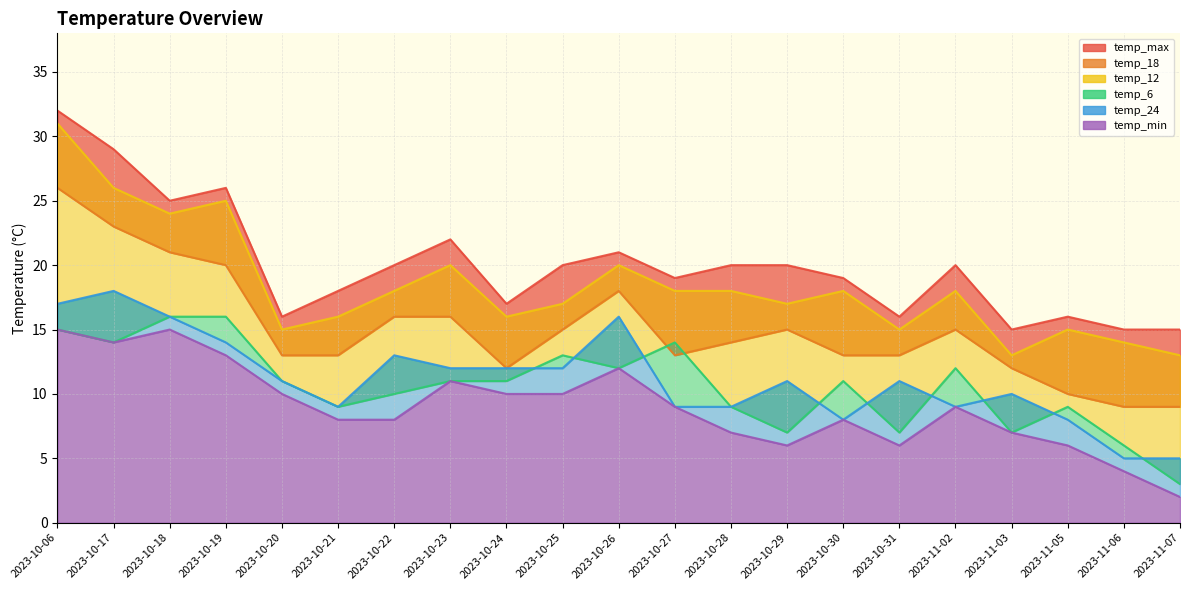

What is the maximum value for temp_18?

26